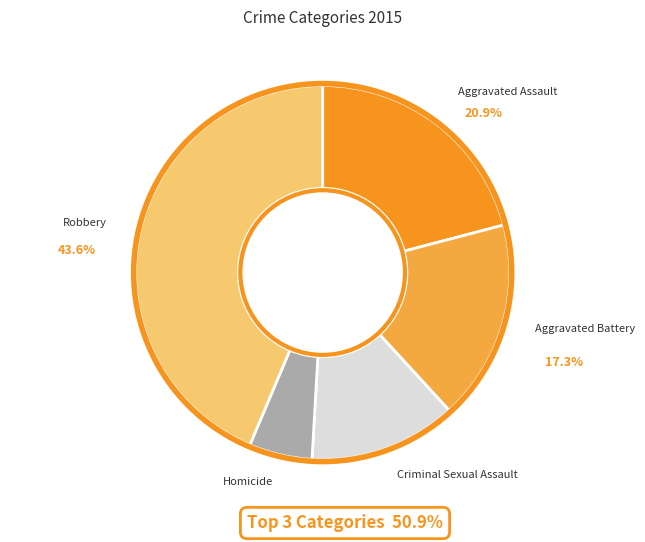

Does any single category account for the majority?

No